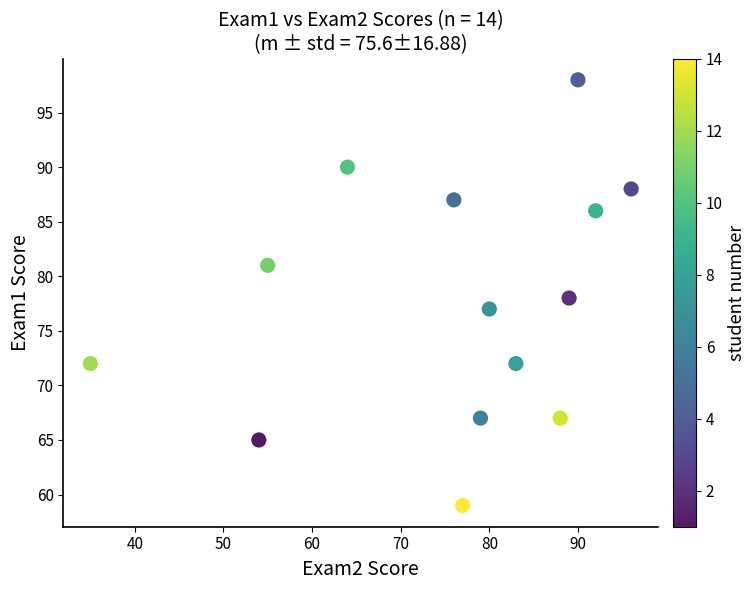

What is the range of X values (max minus min)?

61